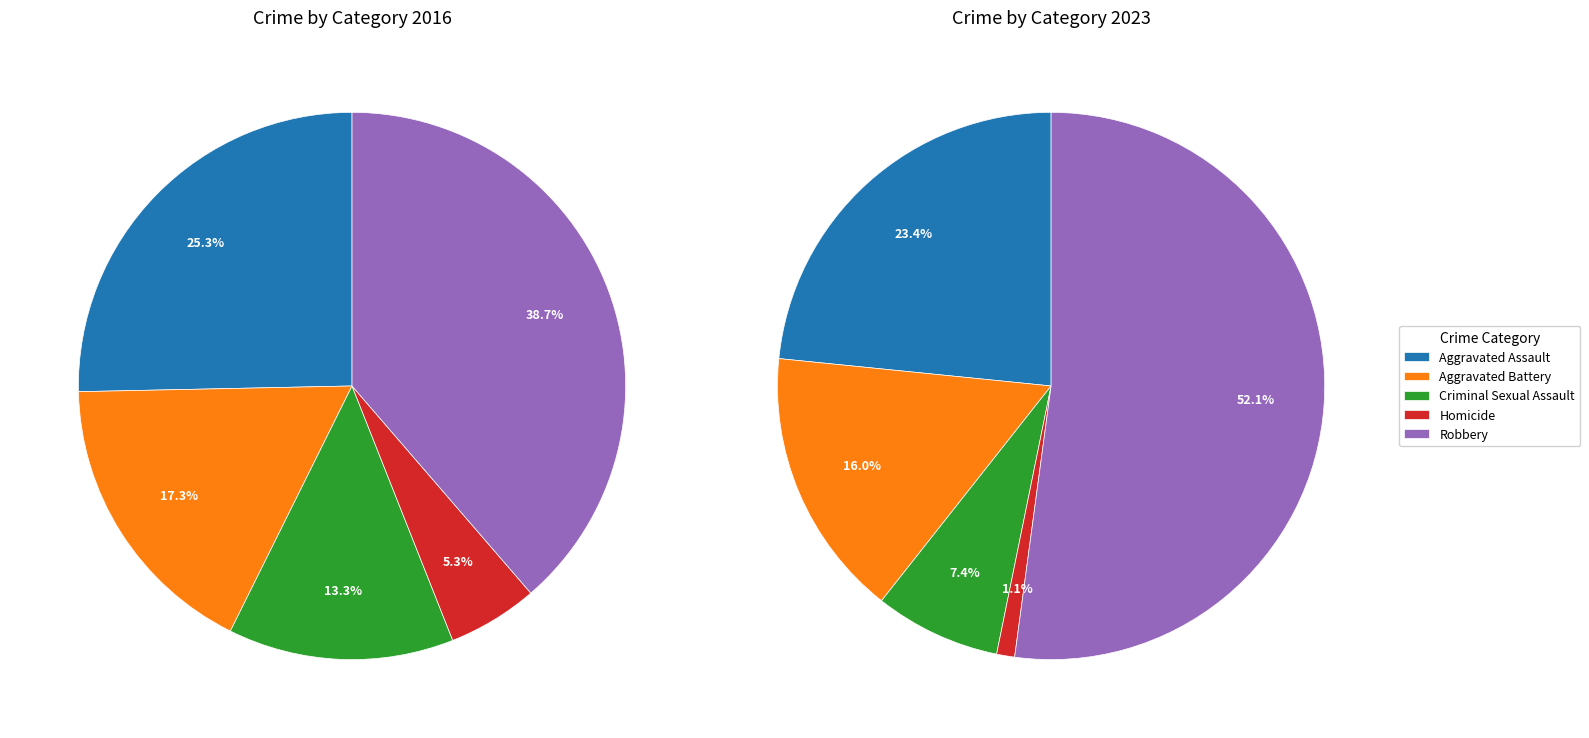

Is it true that values_2023 is 16% of the pie?

True